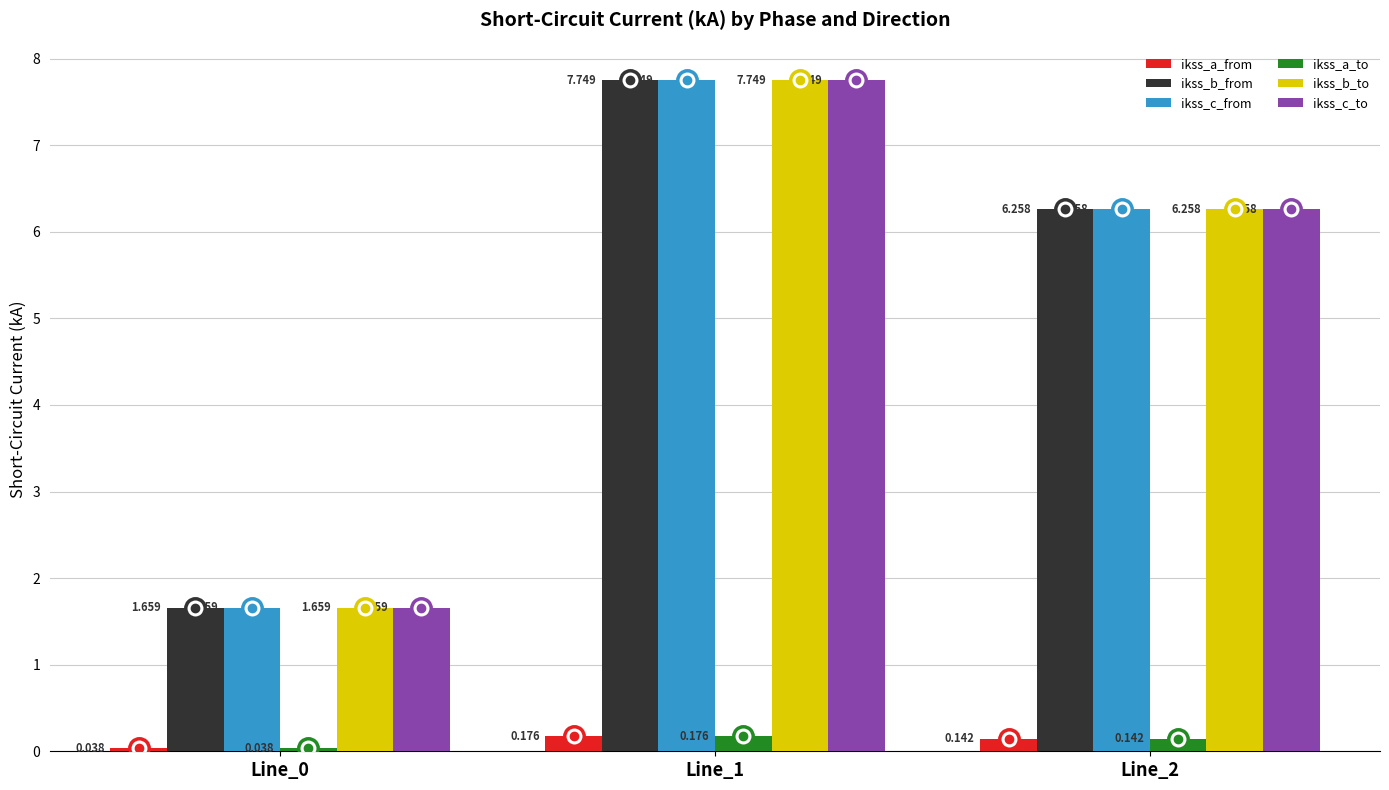

Is the value of ikss_c_from at Line_2 greater than the value of ikss_b_from at Line_1?

No